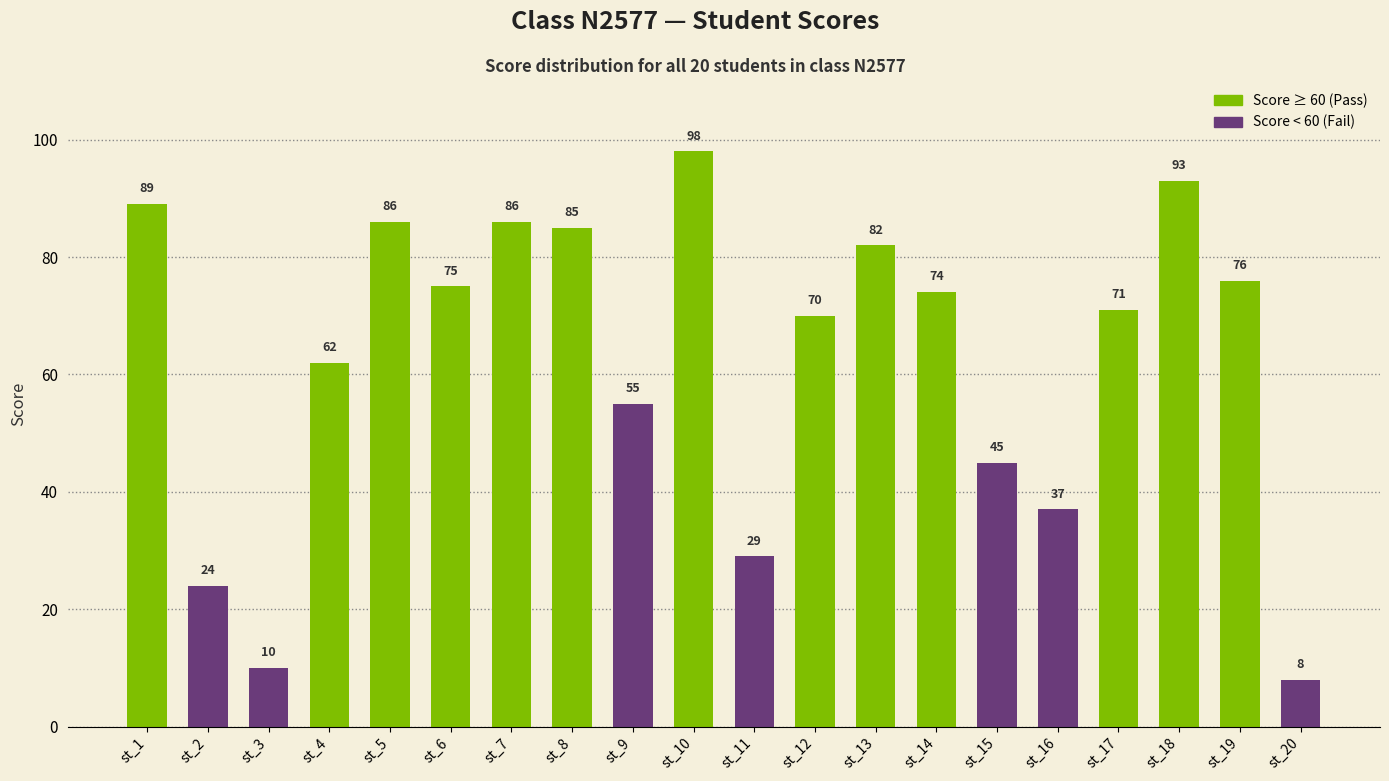

Reading left to right, extract all data points from this chart.

89	24	10	62	86	75	86	85	55	98	29	70	82	74	45	37	71	93	76	8